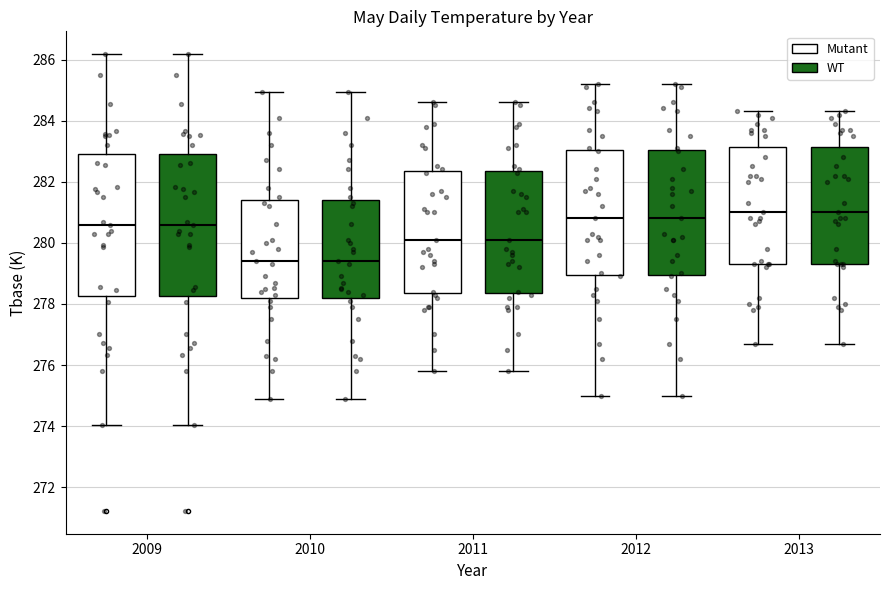

Reading left to right, read every box against the y-axis: the position of its median line, the range the box covers, and the ends of its whiskers. The values are not printed on the chart, so give them approximately, as read against the axis.

2009 (Mutant): median 280.6, box 278.2 to 283.0, whiskers 274.0 to 286.2
2009 (WT): median 280.6, box 278.2 to 283.0, whiskers 274.0 to 286.2
2010 (Mutant): median 279.4, box 278.2 to 281.4, whiskers 275.0 to 285.0
2010 (WT): median 279.4, box 278.2 to 281.4, whiskers 275.0 to 285.0
2011 (Mutant): median 280.2, box 278.4 to 282.4, whiskers 275.8 to 284.6
2011 (WT): median 280.2, box 278.4 to 282.4, whiskers 275.8 to 284.6
2012 (Mutant): median 280.8, box 279.0 to 283.0, whiskers 275.0 to 285.2
2012 (WT): median 280.8, box 279.0 to 283.0, whiskers 275.0 to 285.2
2013 (Mutant): median 281.0, box 279.4 to 283.2, whiskers 276.8 to 284.4
2013 (WT): median 281.0, box 279.4 to 283.2, whiskers 276.8 to 284.4